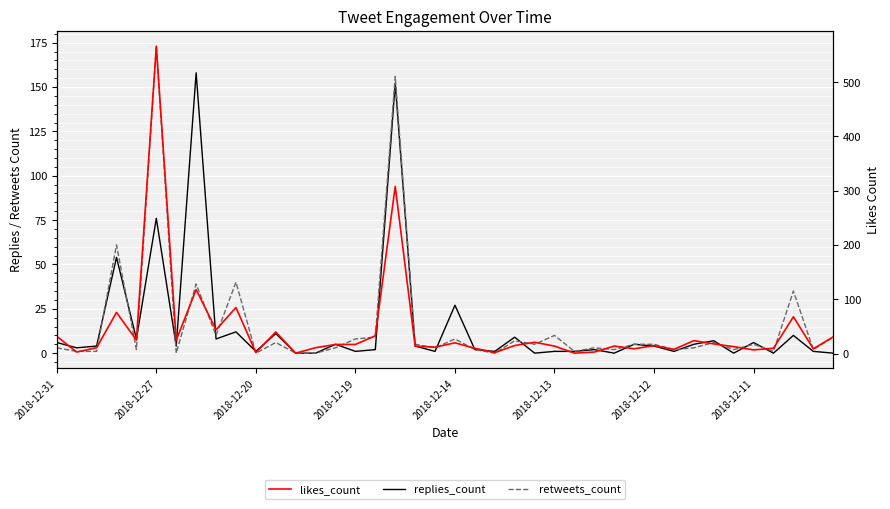

Which series has the largest range (max minus min)?

likes_count